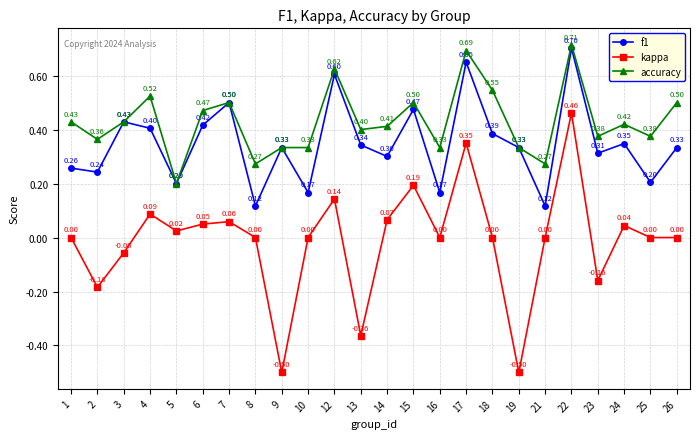

Rank the series by their maximum value, from lowest to highest.

kappa, f1, accuracy